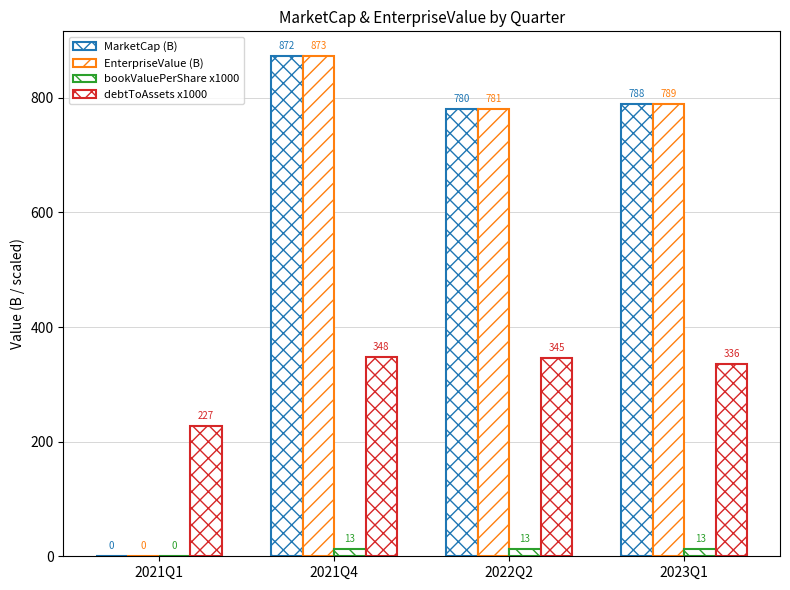

What is the difference between the maximum and second lowest values in the EnterpriseValue (B) series?

92.0